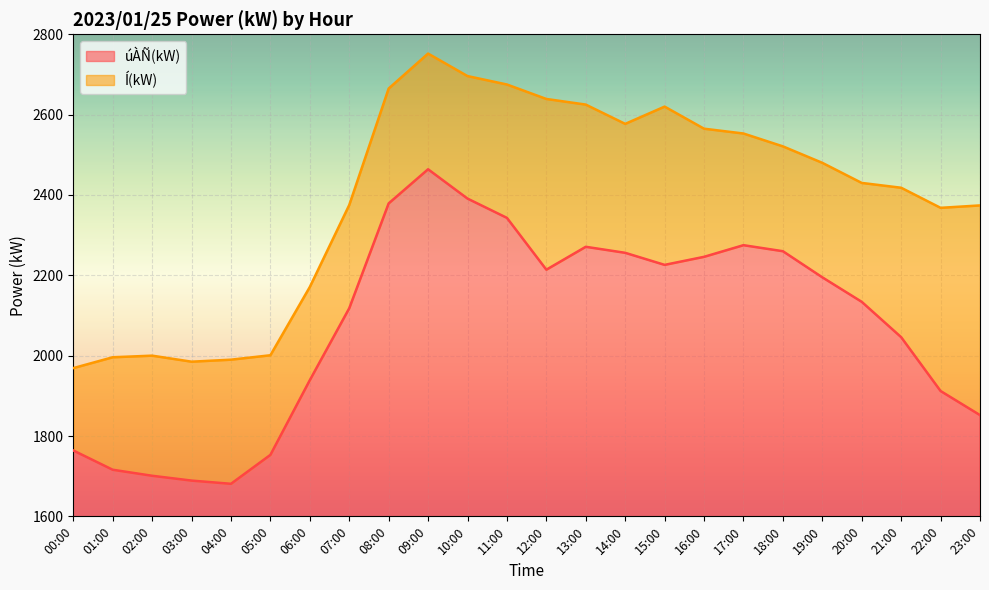

In úÀÑ(kW) line, how many points are lower than both neighbors (excluding endpoints)?

3